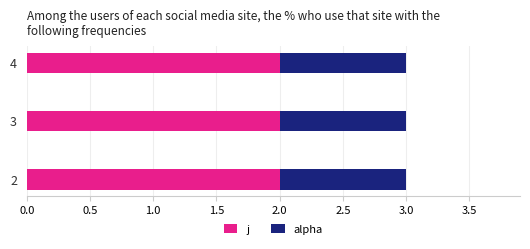

True or false: j has a value of 2 at 2.

True